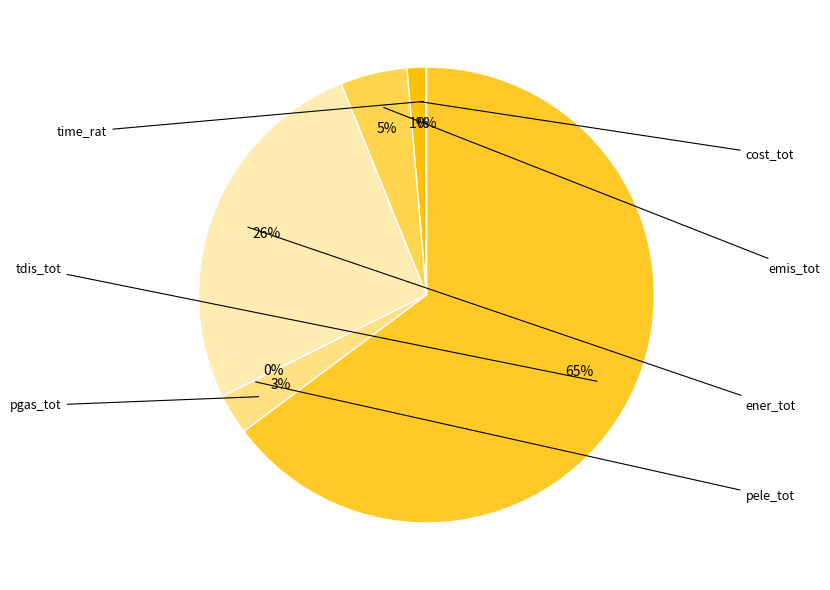

Count the number of slices in the pie.

7